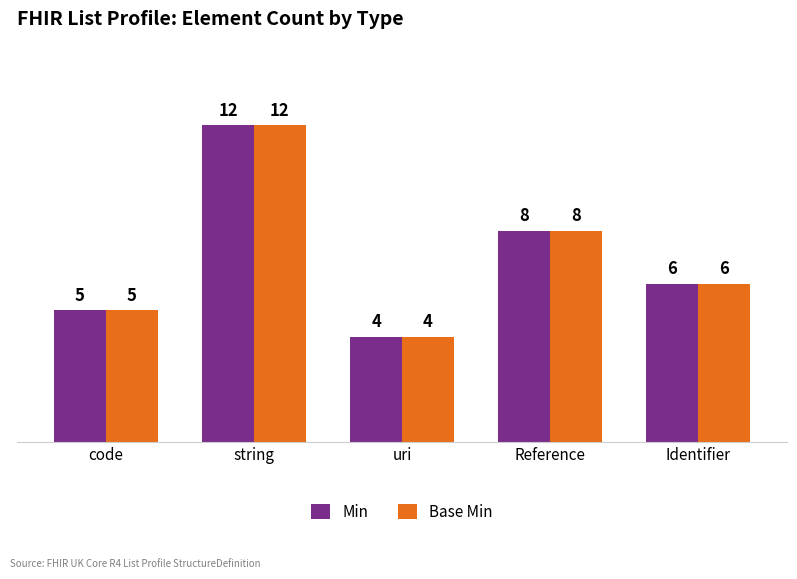

What are all the series names shown in the legend?

Min, Base Min